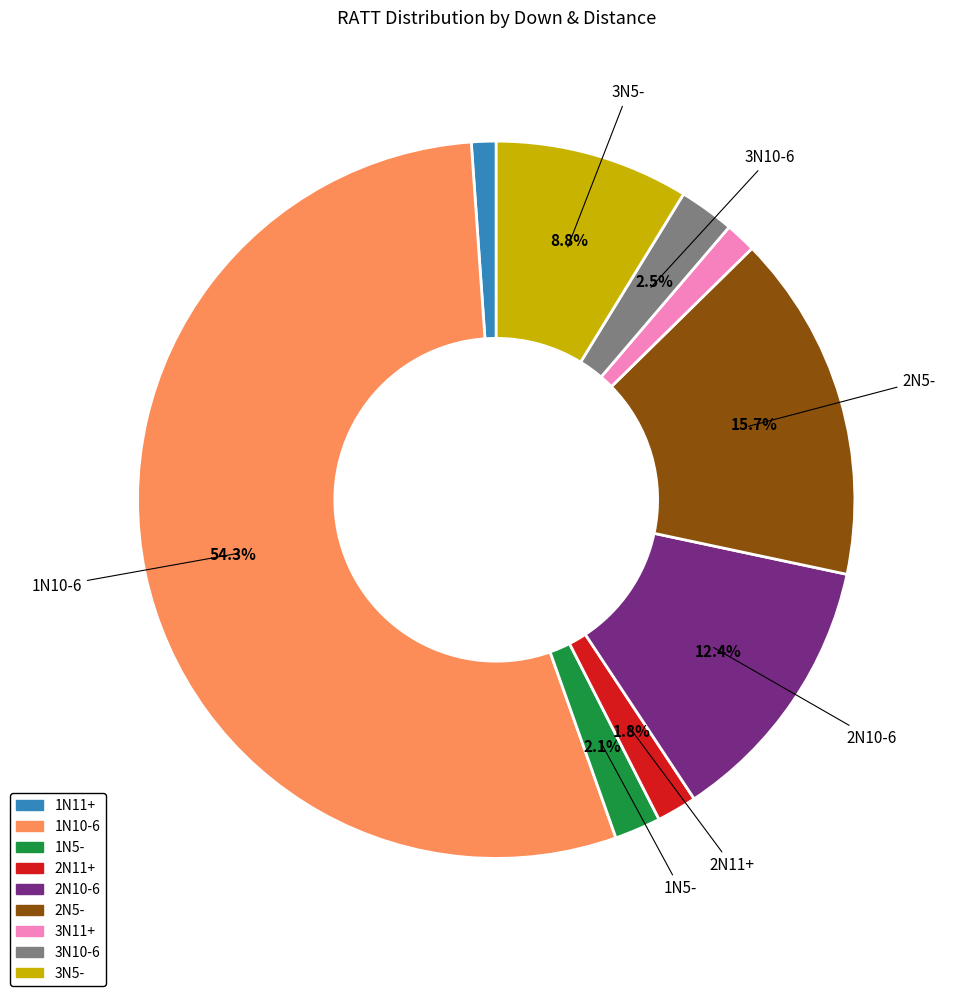

How many slices are in this pie chart?

9